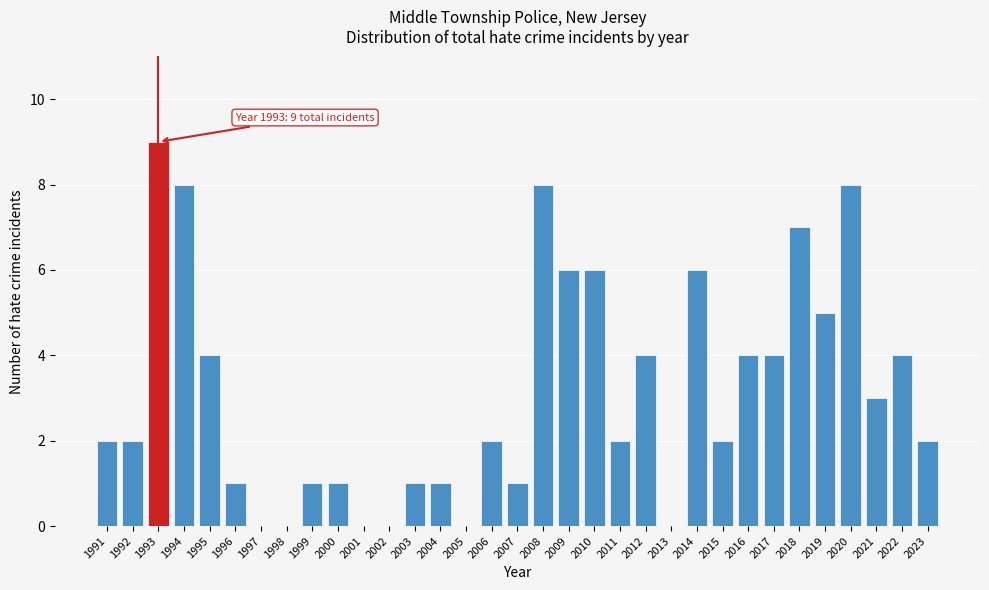

Between 1993 and 1998, which is larger?

1993